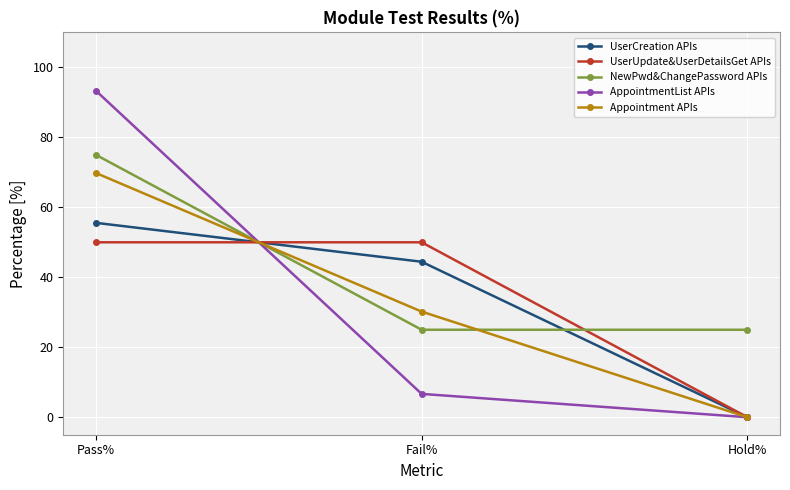

Rank the series by their maximum value, from highest to lowest.

AppointmentList APIs, NewPwd&ChangePassword APIs, Appointment APIs, UserCreation APIs, UserUpdate&UserDetailsGet APIs